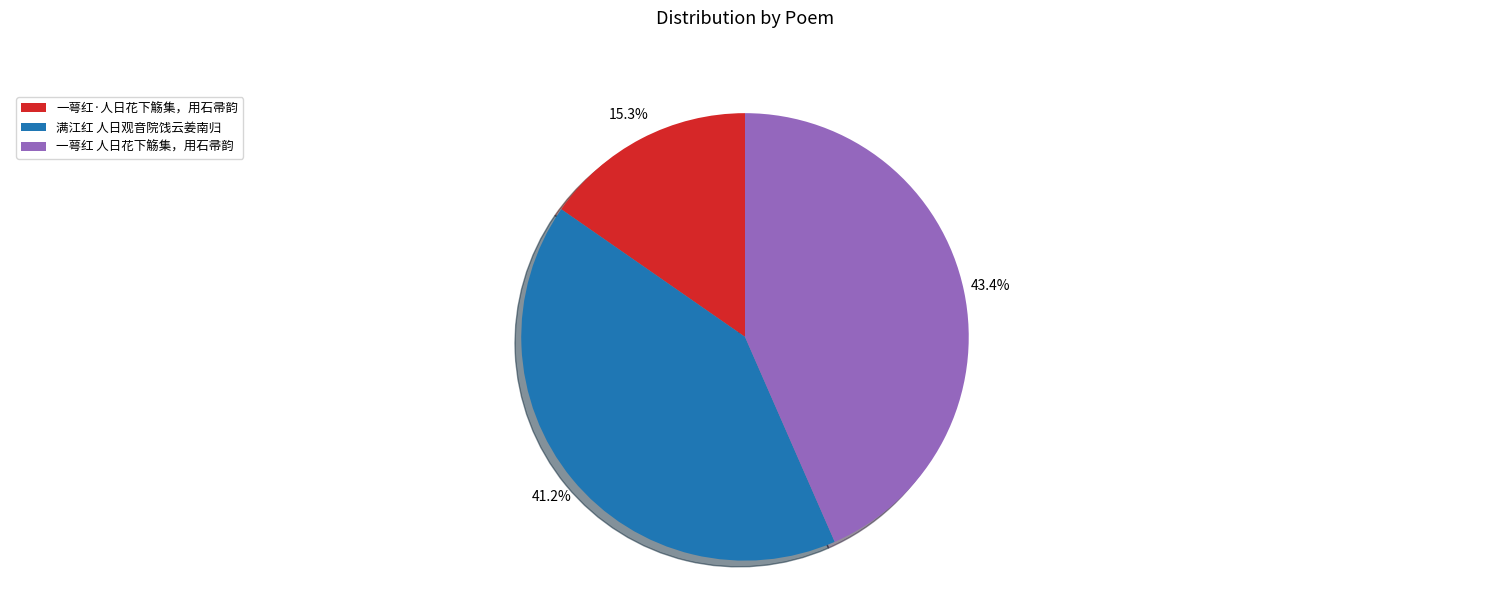

Count the number of slices in the pie.

3